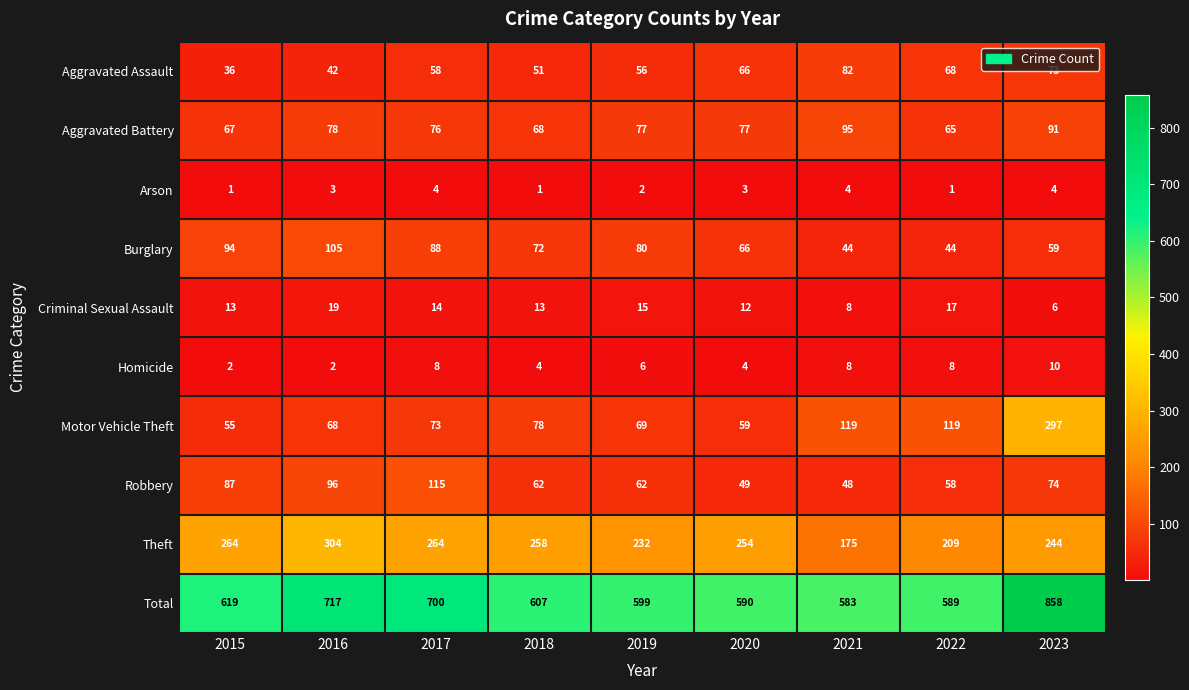

Which series has the largest total across all categories?

Total